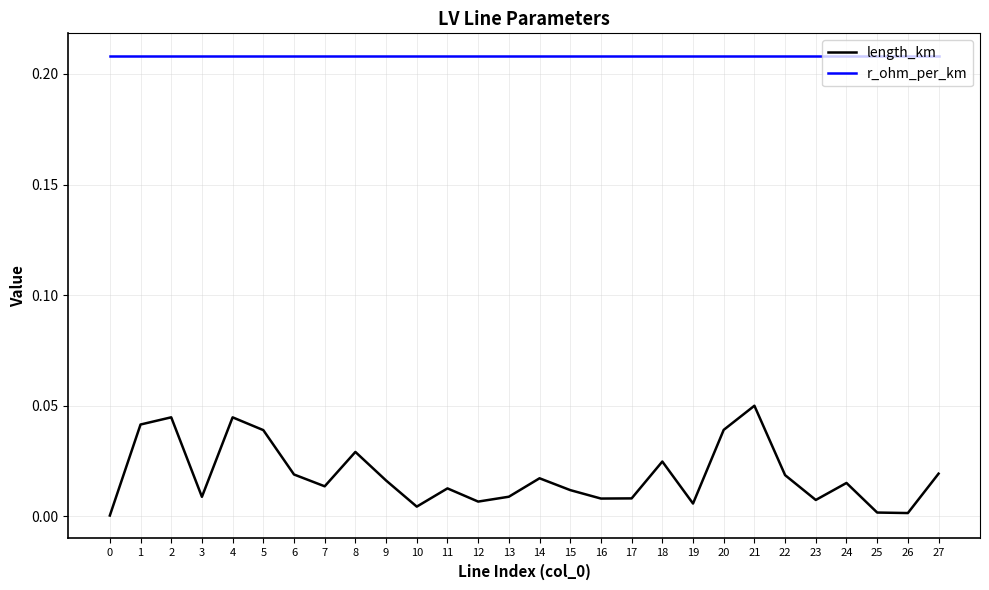

True or false: length_km has a value of 0.0 at 24.

True